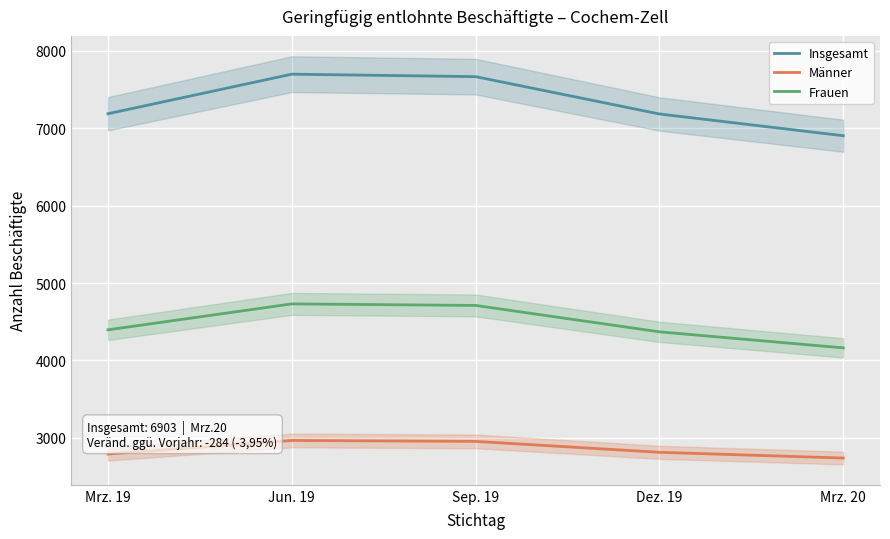

The value of Insgesamt at Mrz. 20 is 4685. True or false?

False